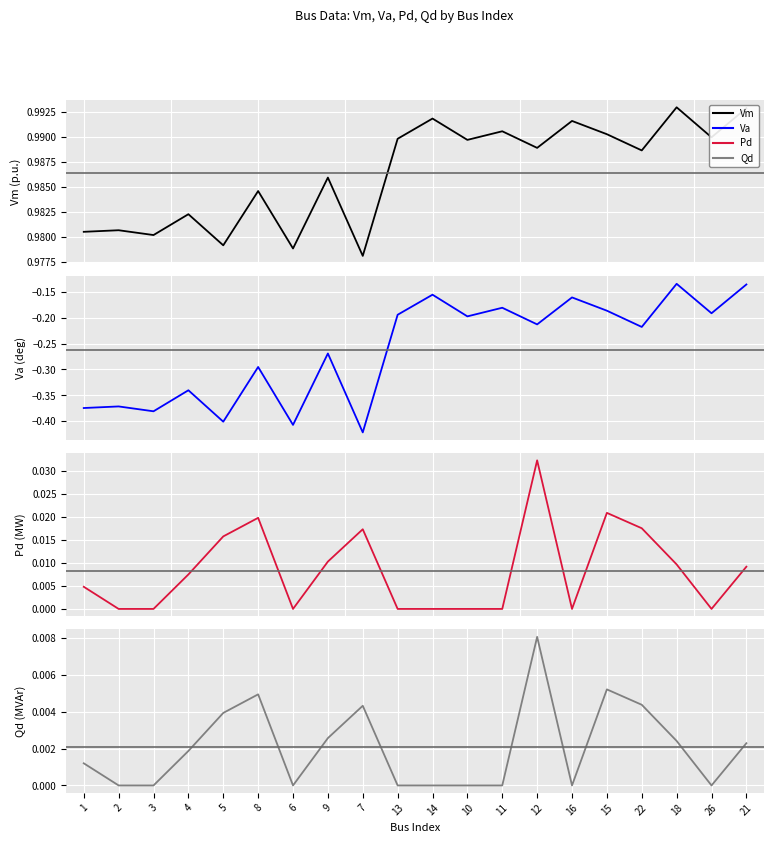

Is the value of Va at 21 greater than the value of Pd at 16?

No